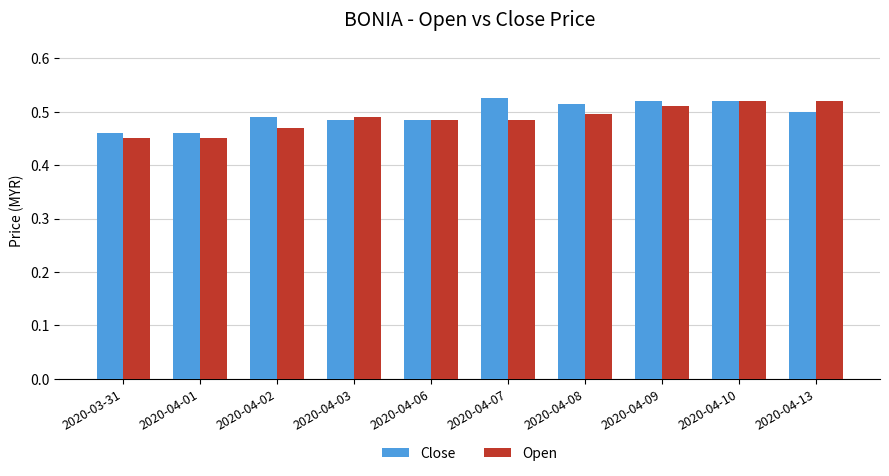

Between 2020-04-02 and 2020-04-13, which series saw the biggest shift?

Open